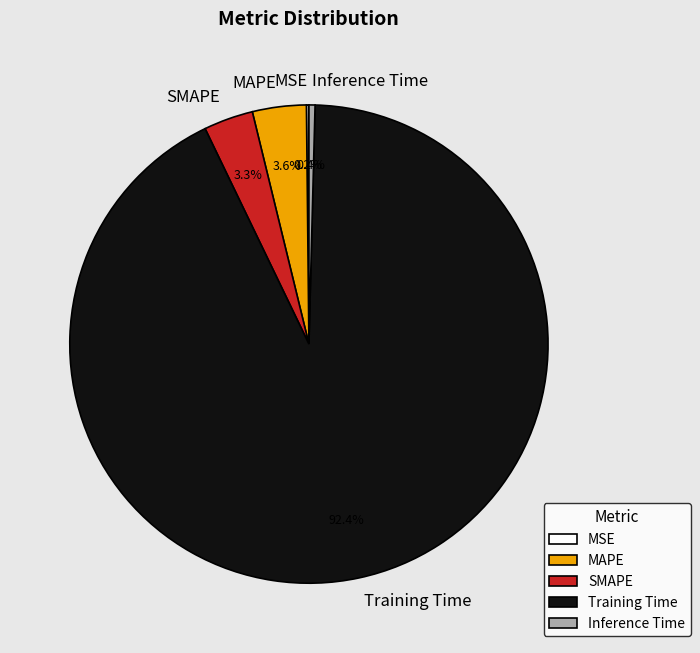

What is the largest slice in the pie chart?

Training Time